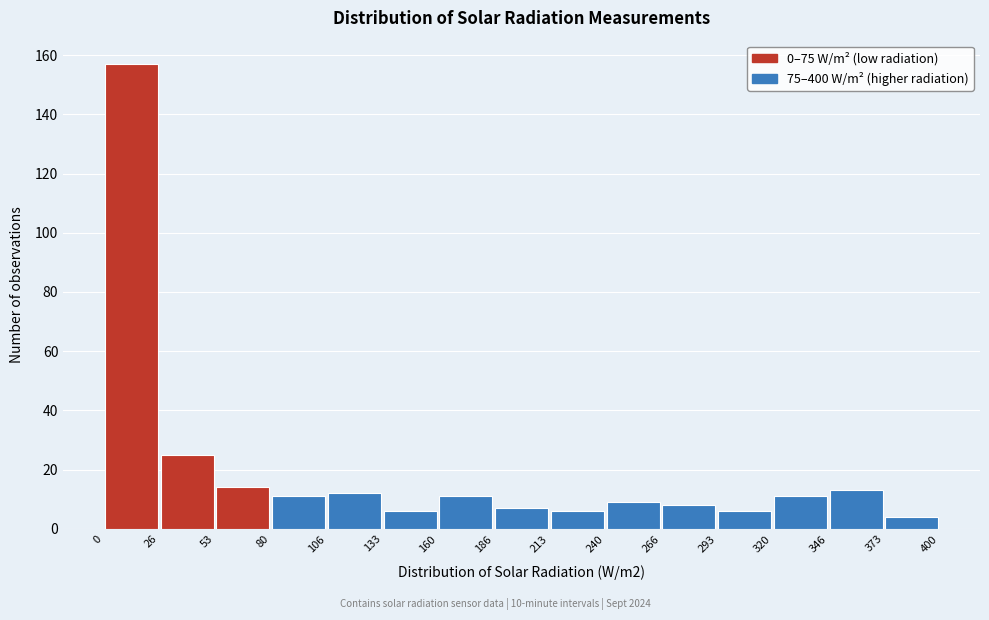

Reading left to right, list every bar in this chart as the range it spans on the x-axis followed by its height. The values are not printed on the chart, so give them approximately, as read against the axis.

0 to 26: 158
26 to 53: 26
53 to 80: 14
80 to 106: 12
106 to 133: 12
133 to 160: 6
160 to 186: 12
186 to 213: 8
213 to 240: 6
240 to 266: 10
266 to 293: 8
293 to 320: 6
320 to 346: 12
346 to 373: 14
373 to 400: 4